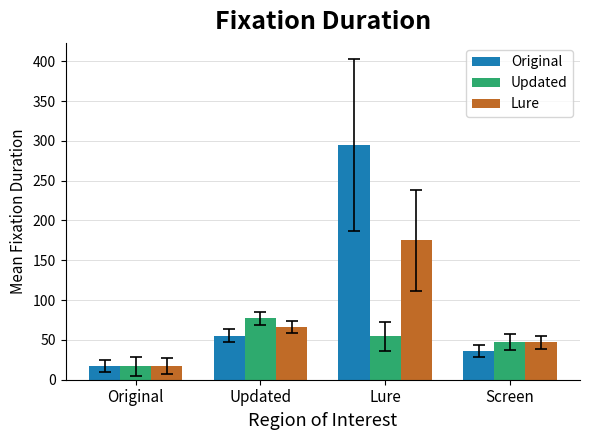

What is the difference between the second highest and minimum values in the Updated series?

38.0